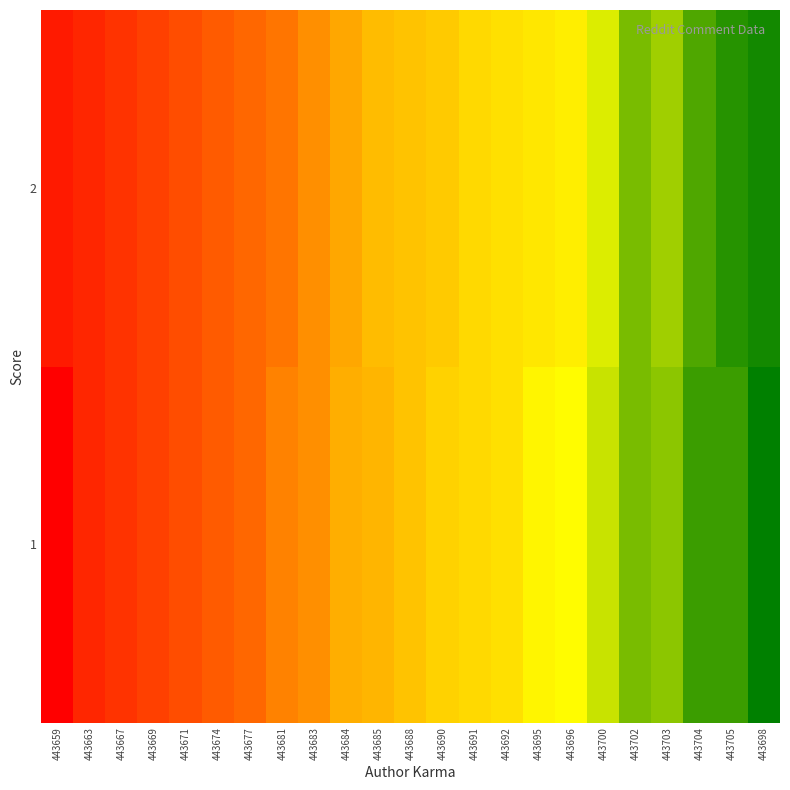

Which category has the highest value across all series?

443698